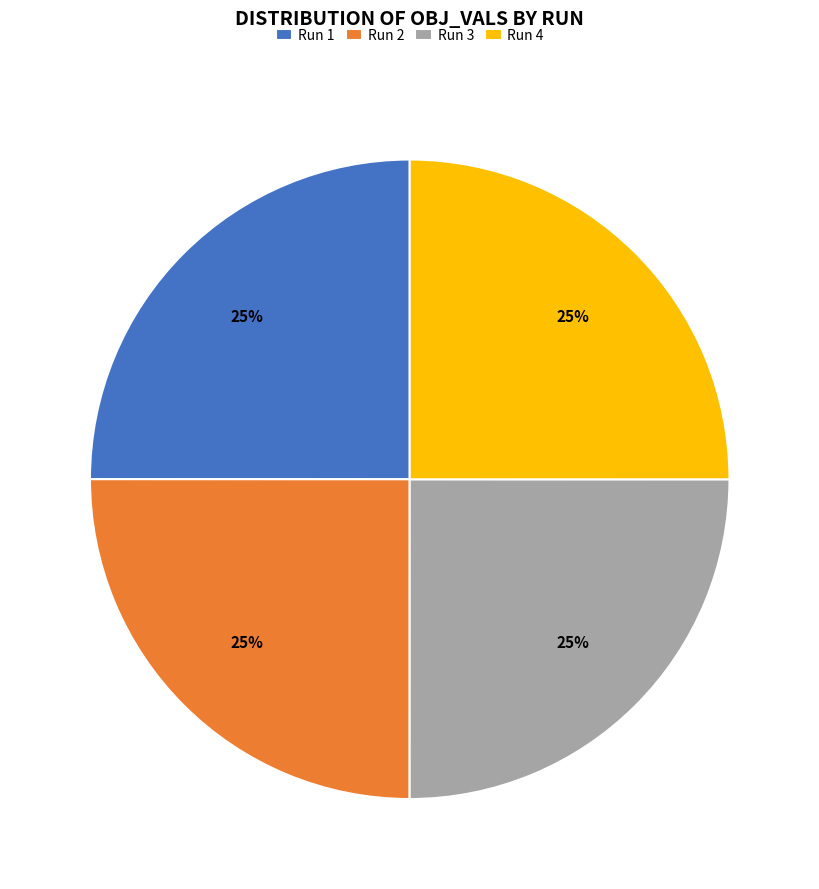

To the nearest percent, what is the average slice percentage?

25%